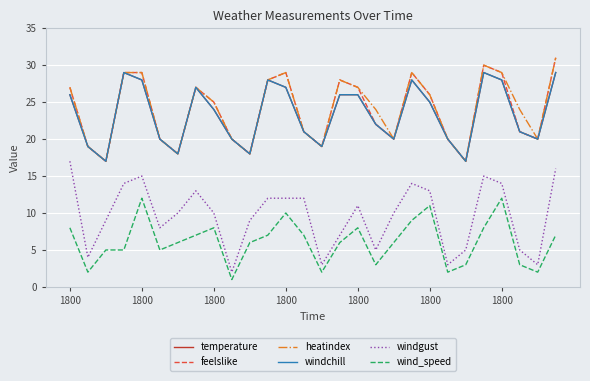

Is this an area chart (filled region under the line)?

No